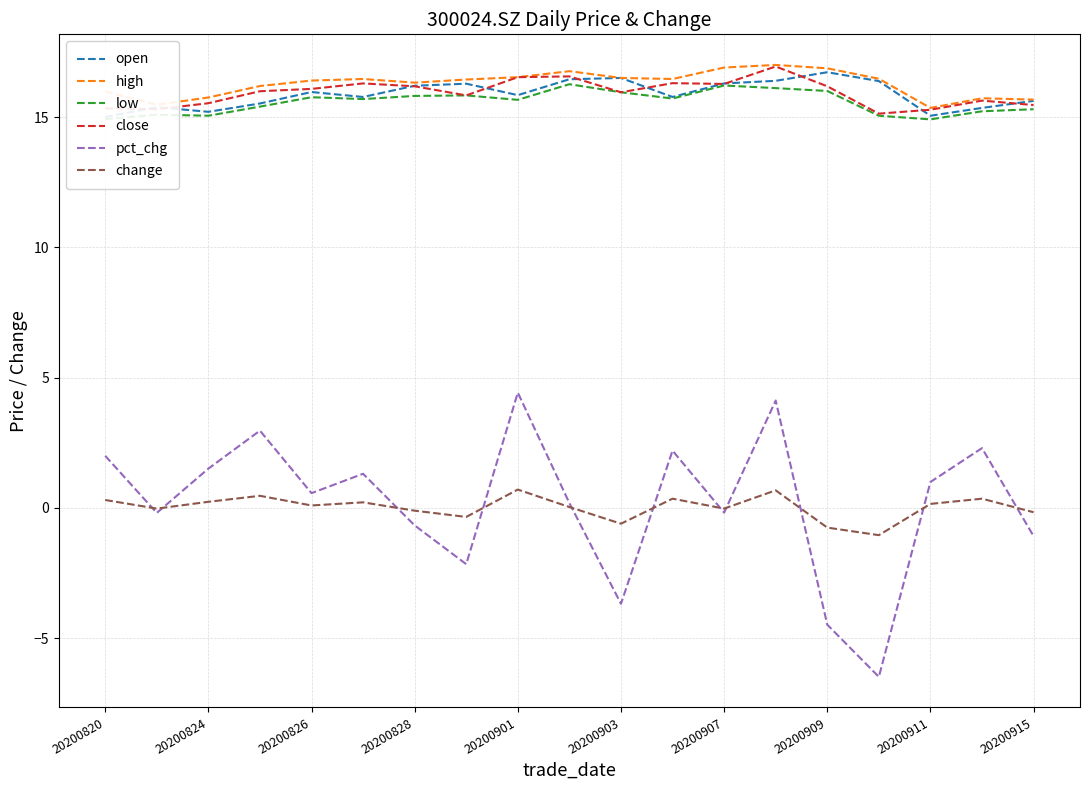

What are all the series names shown in the legend?

open, high, low, close, pct_chg, change